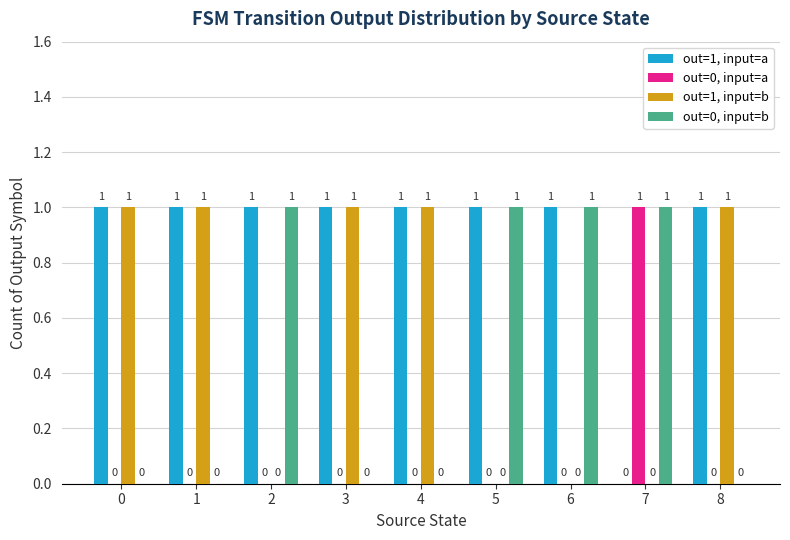

How many out=0, input=b values are between 0 and 1?

9